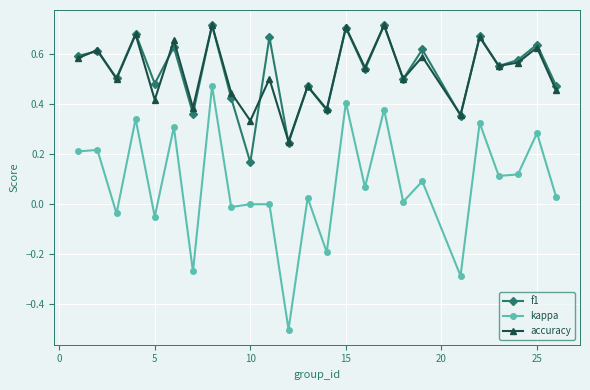

What is the smallest value displayed?

-0.5